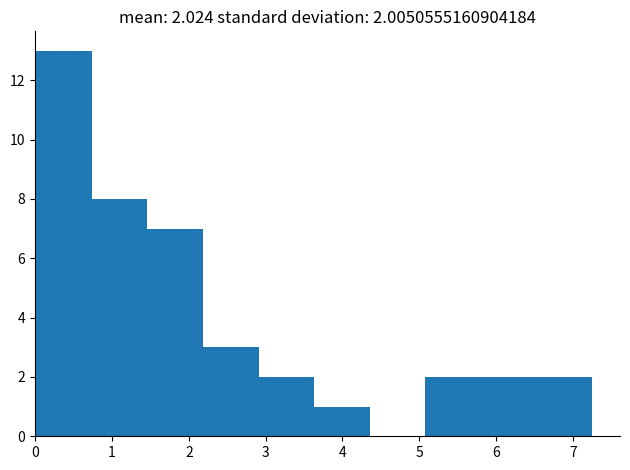

Over which range of the x-axis is the bar tallest?

0.0 to 0.7